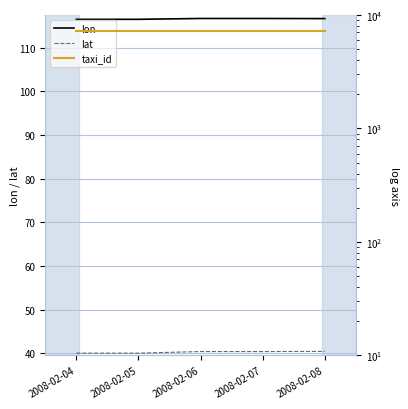

Is it true that lat equals 56.9 at 2008-02-06?

False